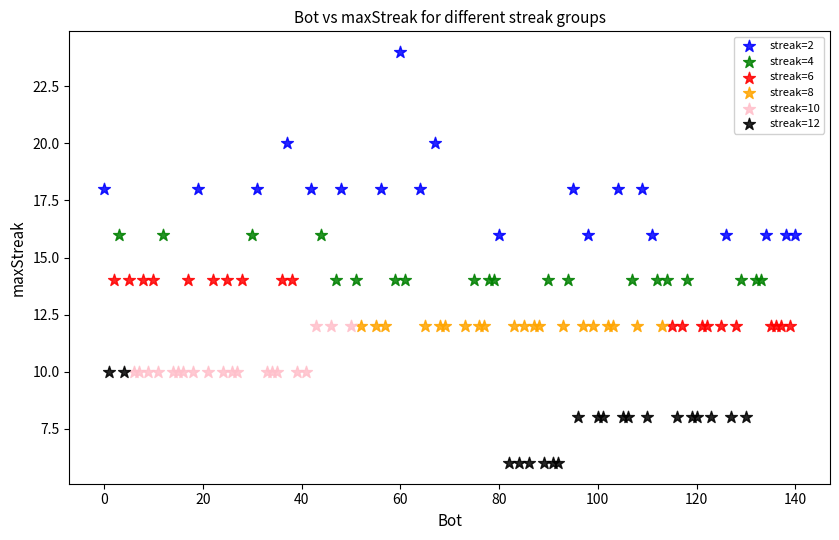

Which series reaches the maximum Y coordinate?

streak=2